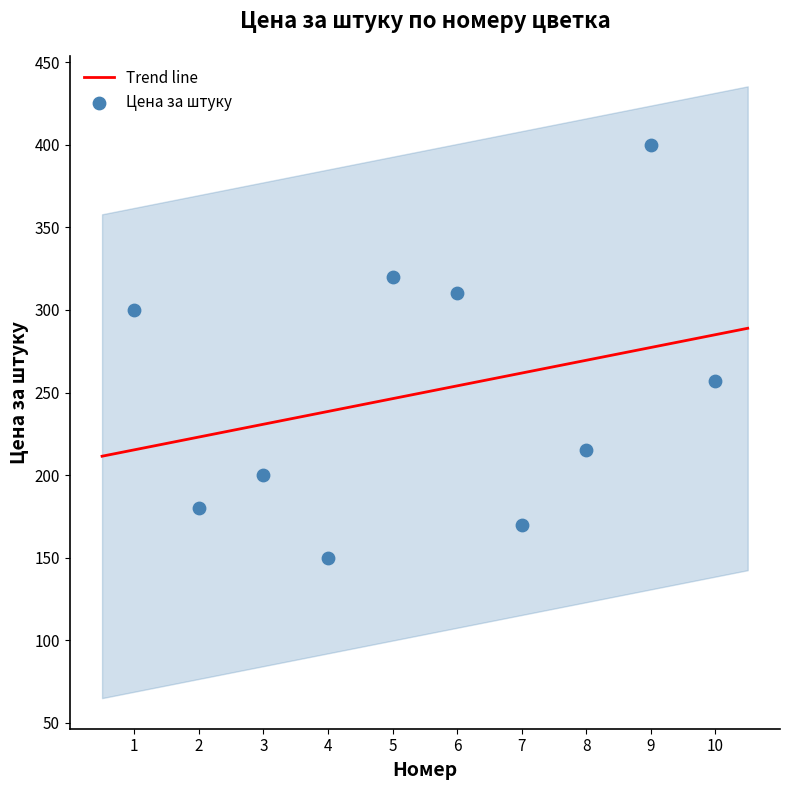

What is the average Y value?

250